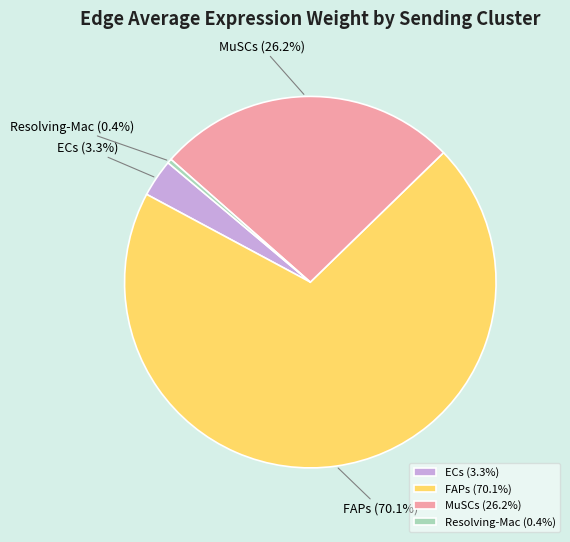

Is Resolving-Mac the majority of the pie?

No